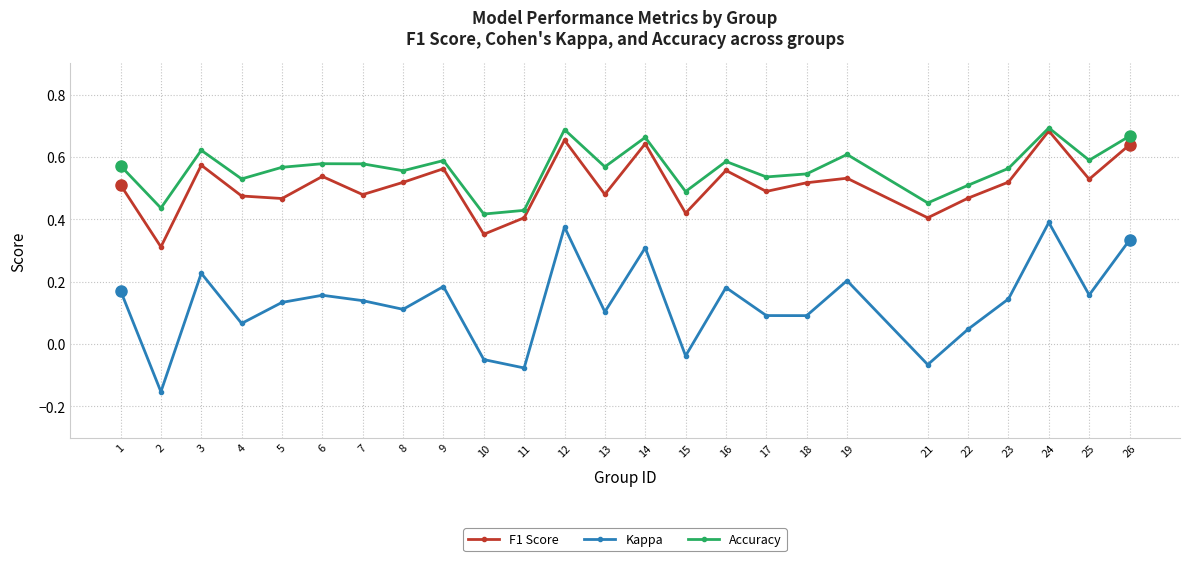

Rank the series at 2 from lowest to highest value.

Kappa, F1 Score, Accuracy